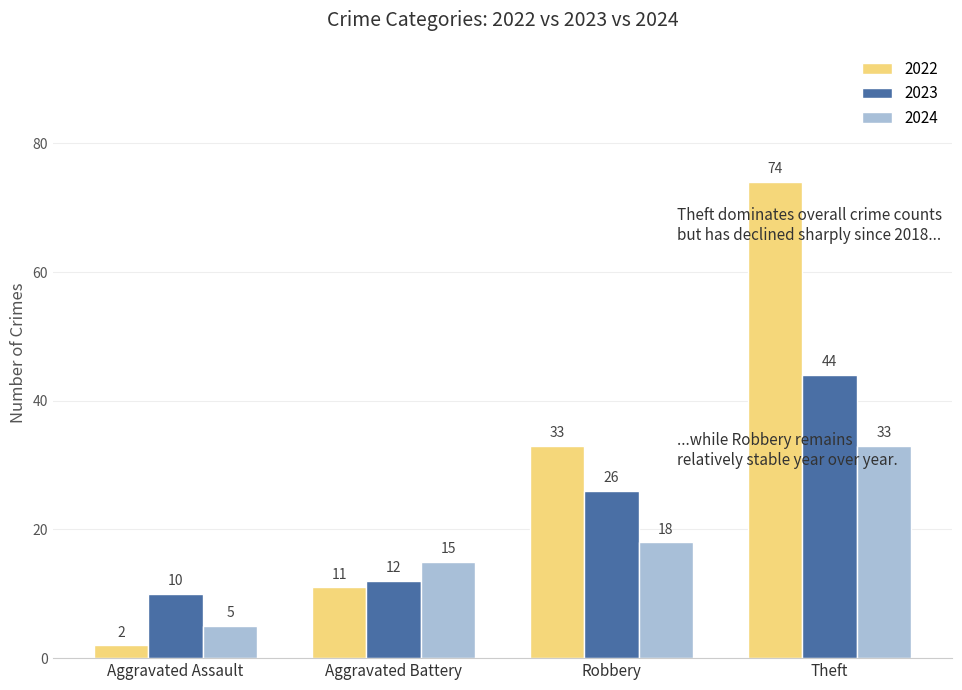

What is the difference between the highest and lowest values at Aggravated Assault?

8